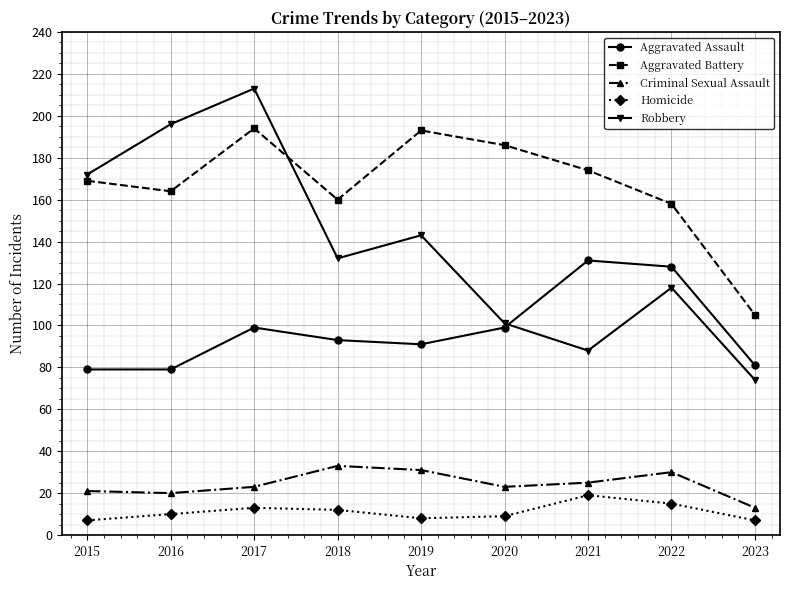

What is the value of the Homicide point at the 4th from the left?

12